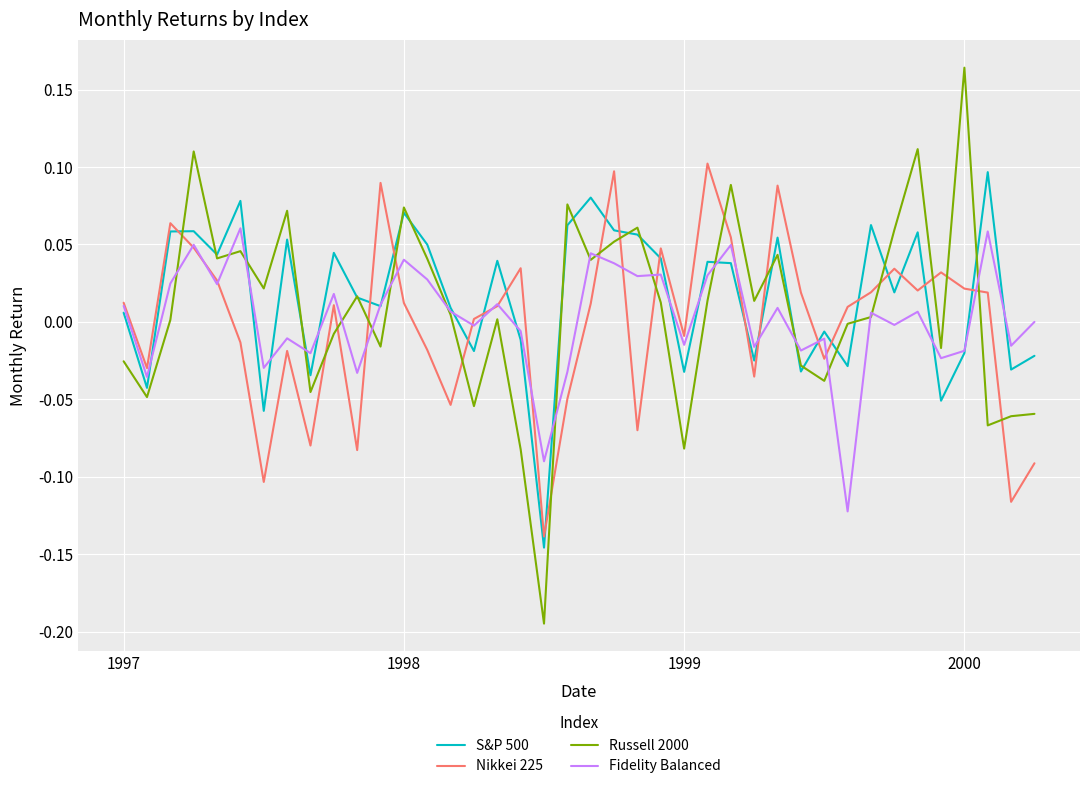

How many intersections are there between Russell 2000 and Nikkei 225?

17